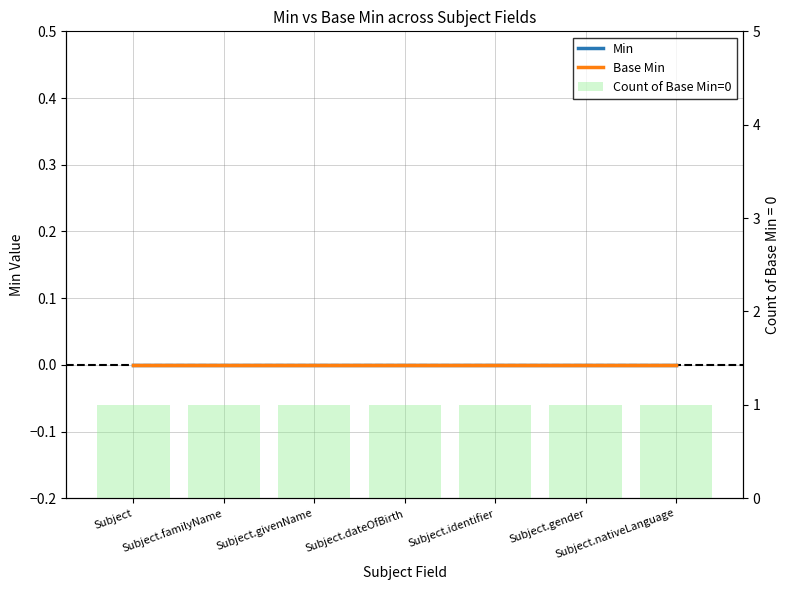

Are the bars grouped side by side (vs. stacked)?

Yes